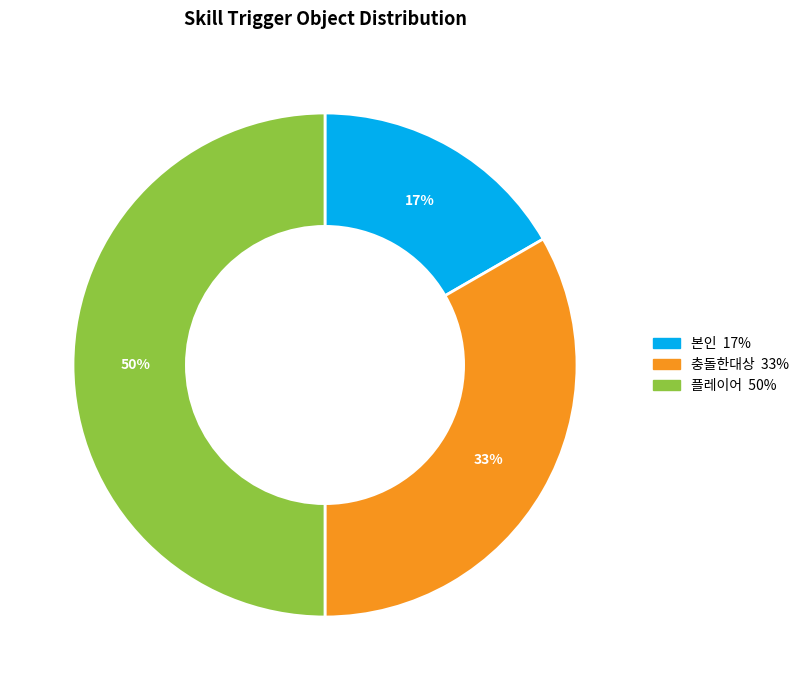

Does 본인 account for over 50% of the chart?

No